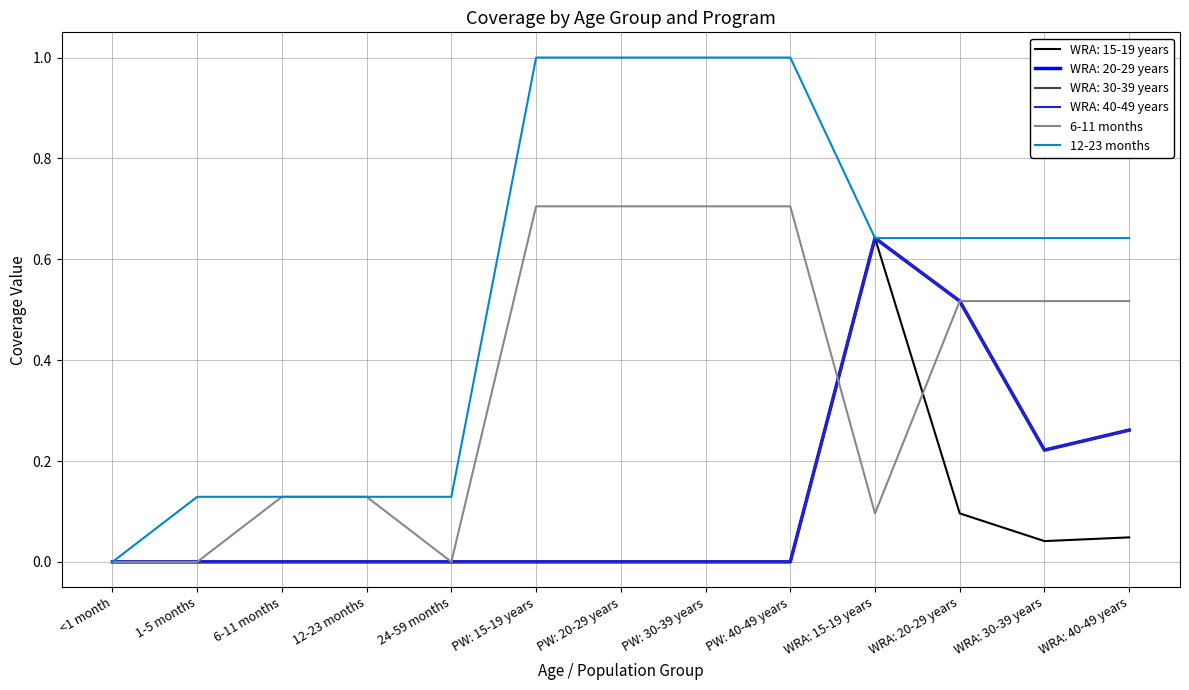

Is this an area chart (filled region under the line)?

No